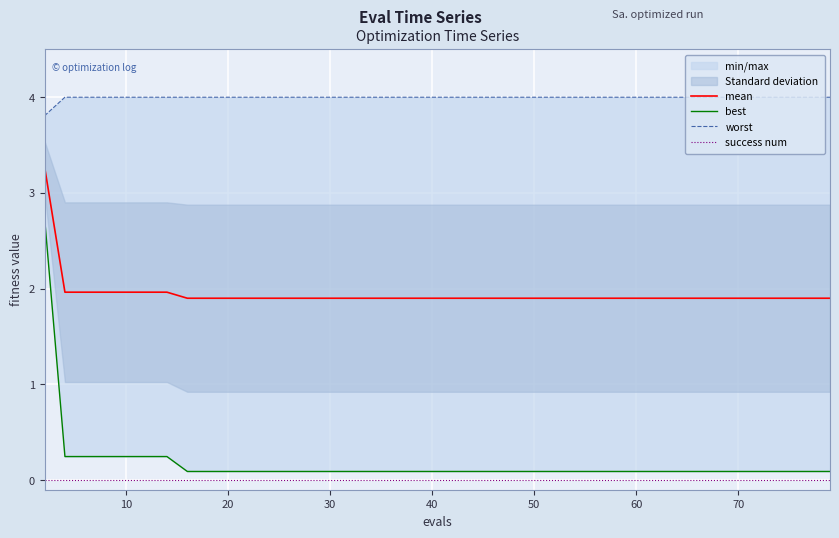

True or false: mean and success num intersect in this chart.

False